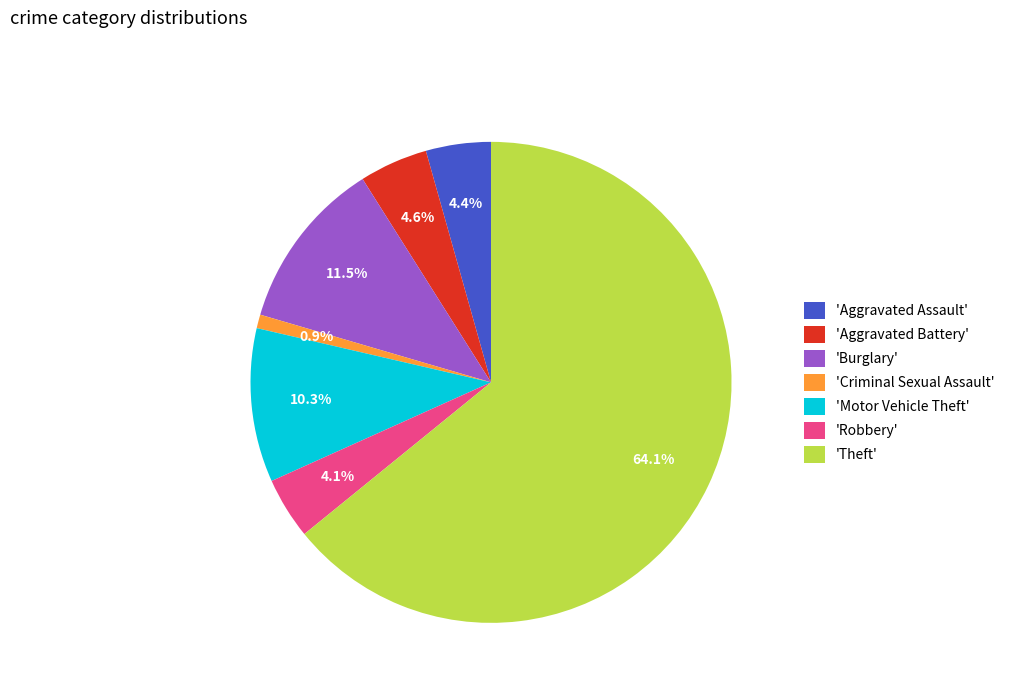

Is there any slice that represents more than half of the pie?

Yes